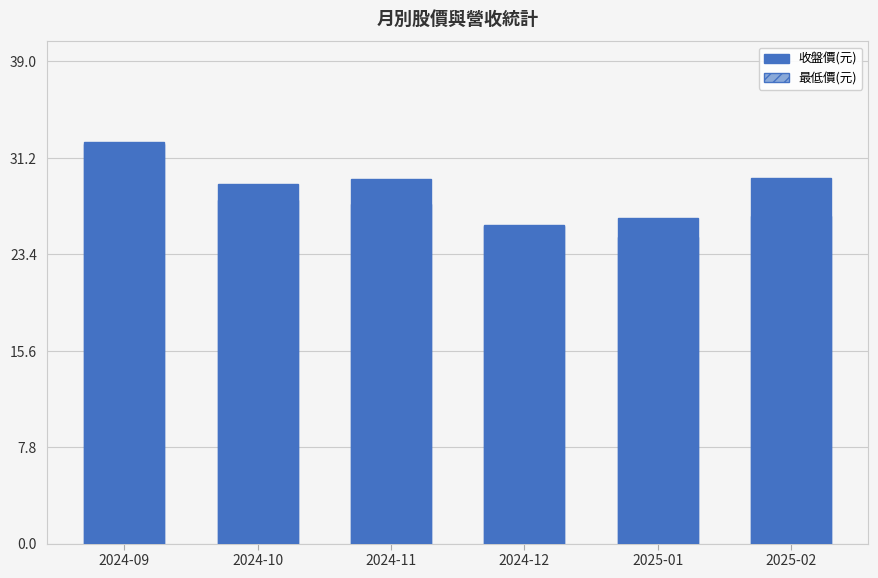

Which series has the widest spread of values?

最低價(元)